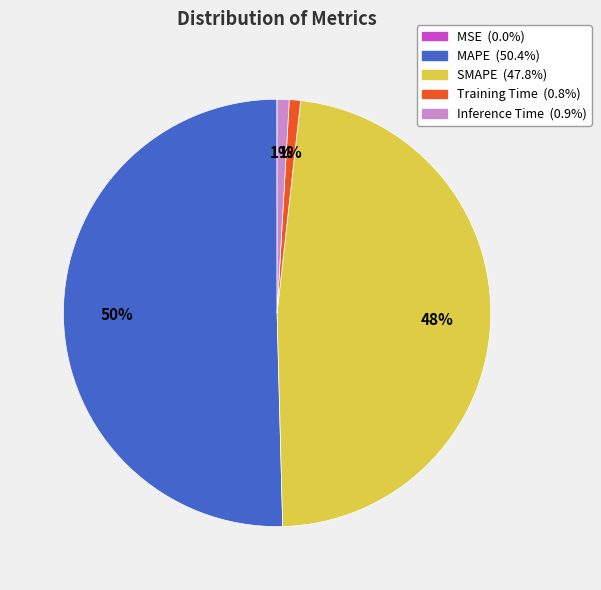

Do MAPE and Training Time together represent more than half of the pie?

Yes